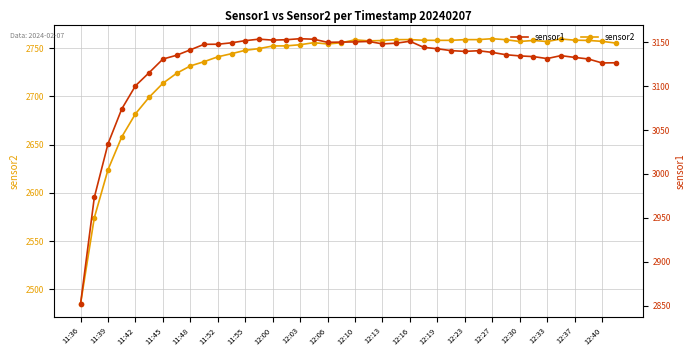

True or false: sensor1 has more than 2 points higher than both neighbors.

True